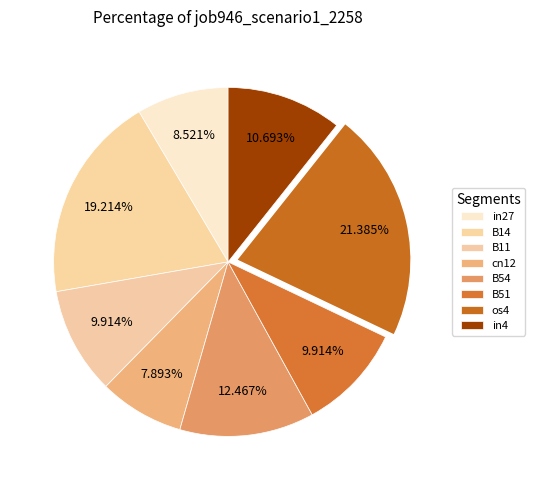

What percentage is the os4 slice, to the nearest percent?

21%